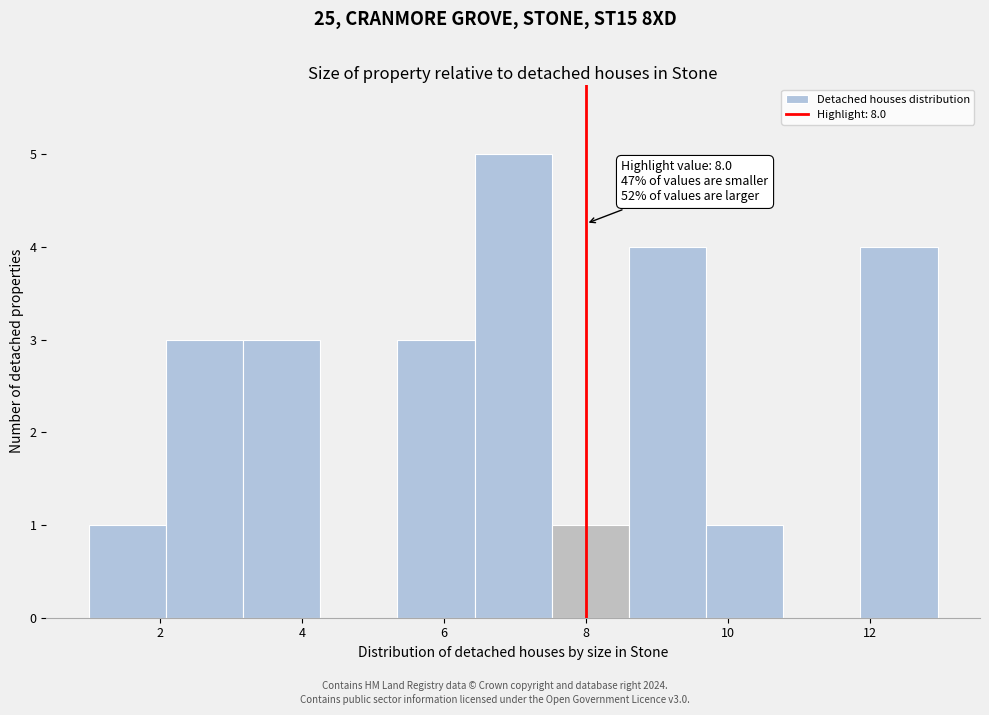

Which range on the x-axis has the tallest bar?

6.4 to 7.6